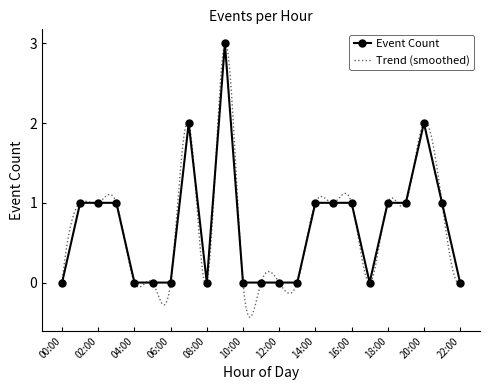

What is the difference between the second highest and minimum values?

2